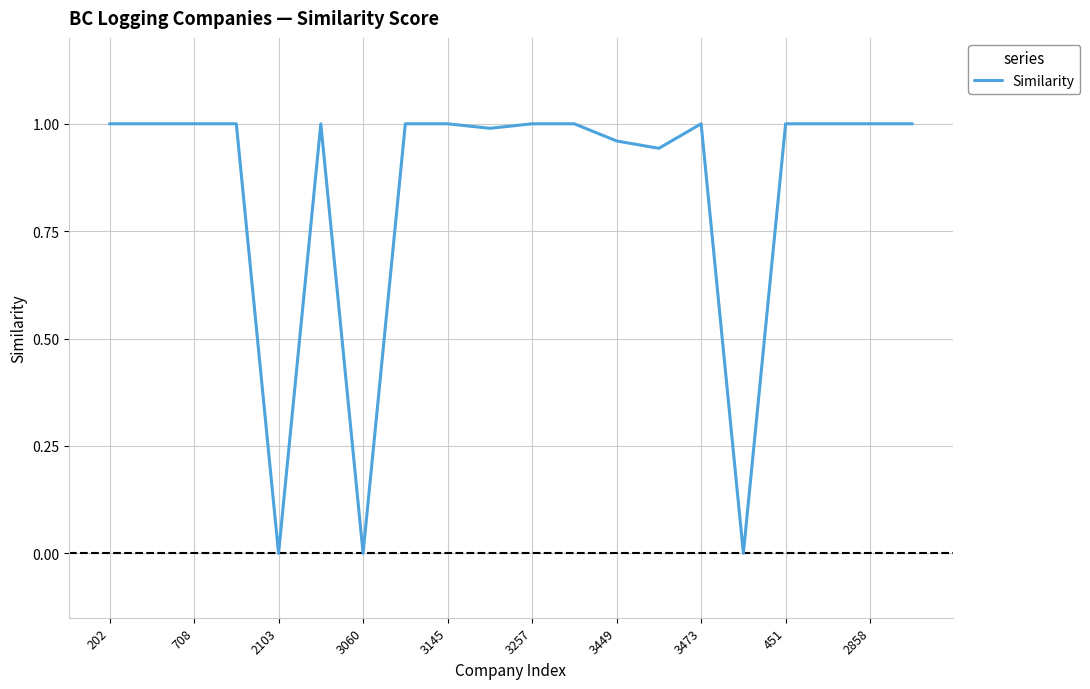

True or false: the data shows 1.0 at 3473.

True